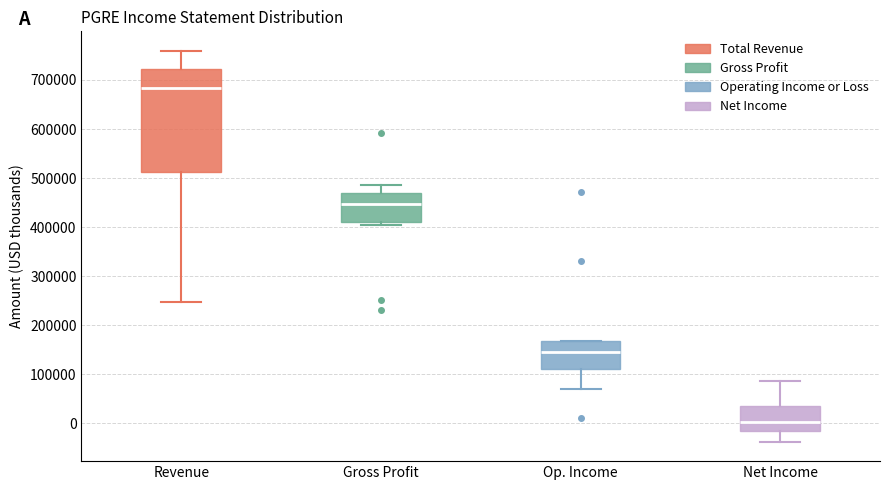

Reading left to right, read every box against the y-axis: the position of its median line, the range the box covers, and the ends of its whiskers. The values are not printed on the chart, so give them approximately, as read against the axis.

Revenue: median 680000, box 510000 to 720000, whiskers 250000 to 760000
Gross Profit: median 450000, box 410000 to 470000, whiskers 400000 to 480000
Op. Income: median 150000, box 110000 to 170000, whiskers 70000 to 170000
Net Income: median 0, box -20000 to 40000, whiskers -40000 to 90000